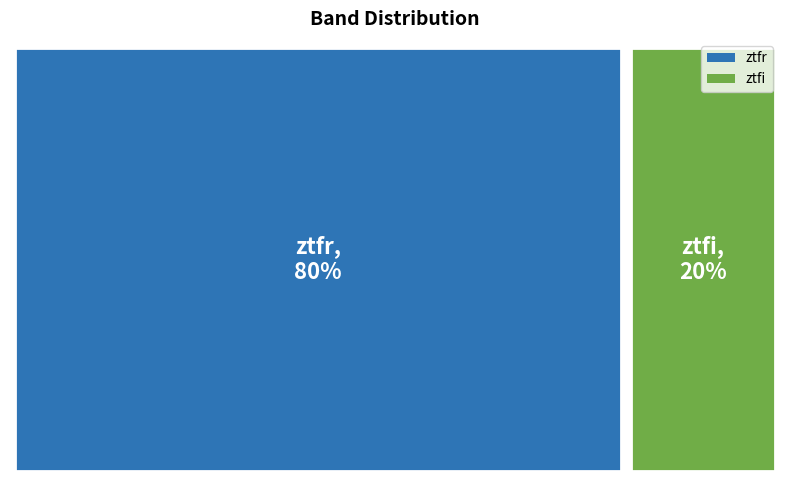

What is the largest slice in the pie chart?

ztfr